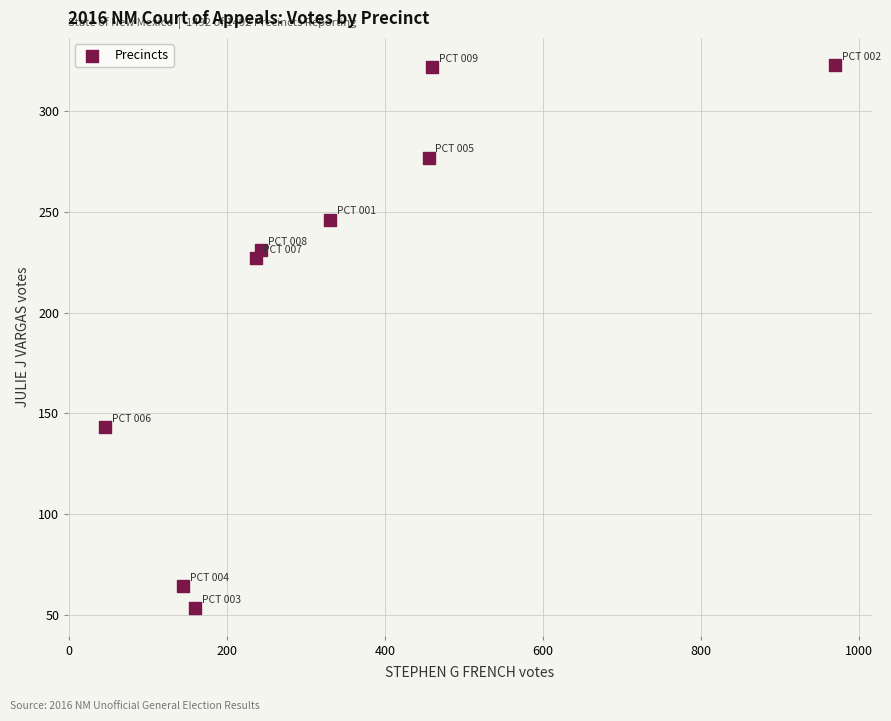

What is the average X value?

338